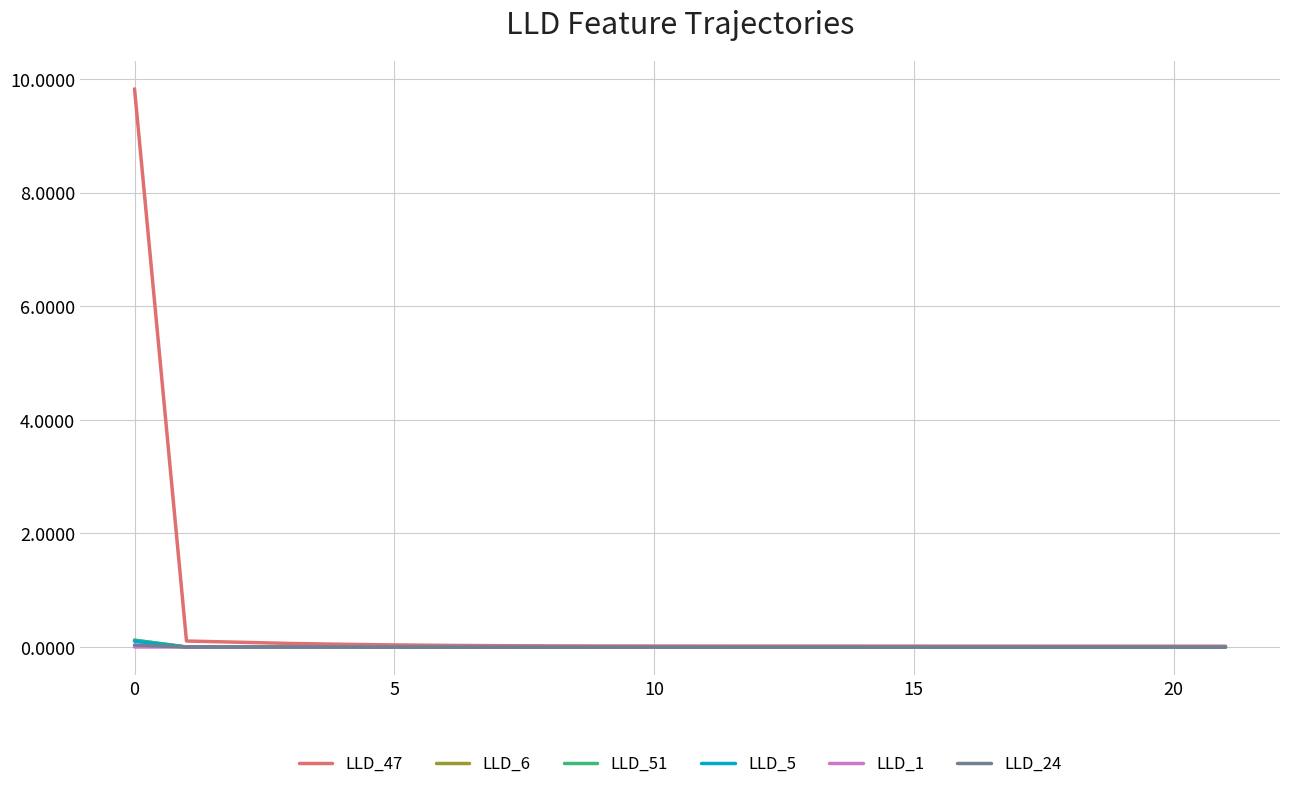

Which series has the widest spread of values?

LLD_47